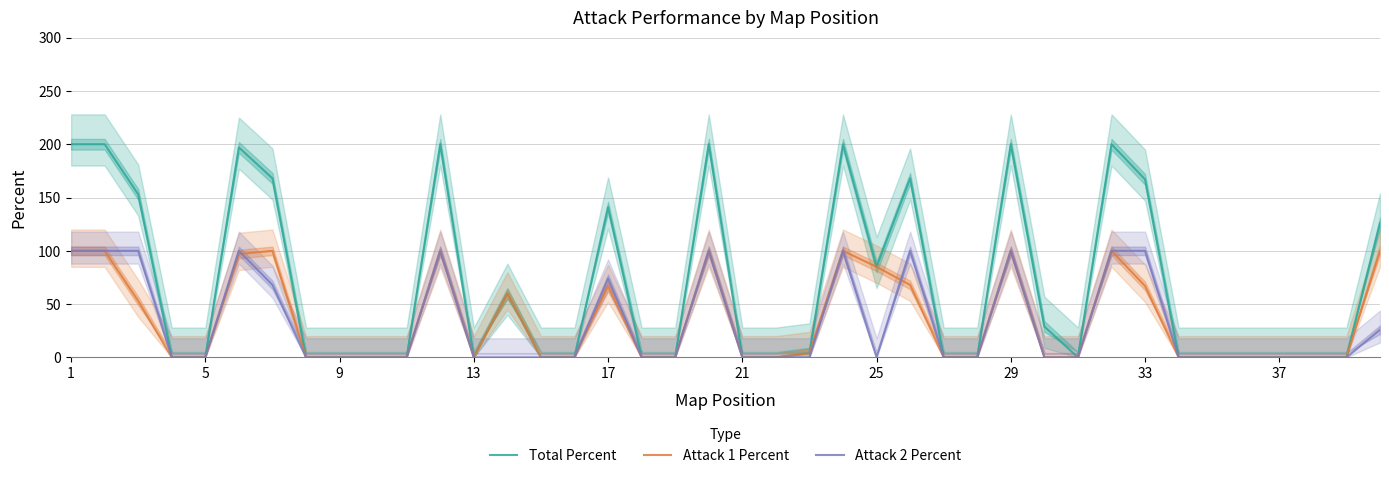

The Attack 1 Percent series shows 85 at 25. True or false?

True